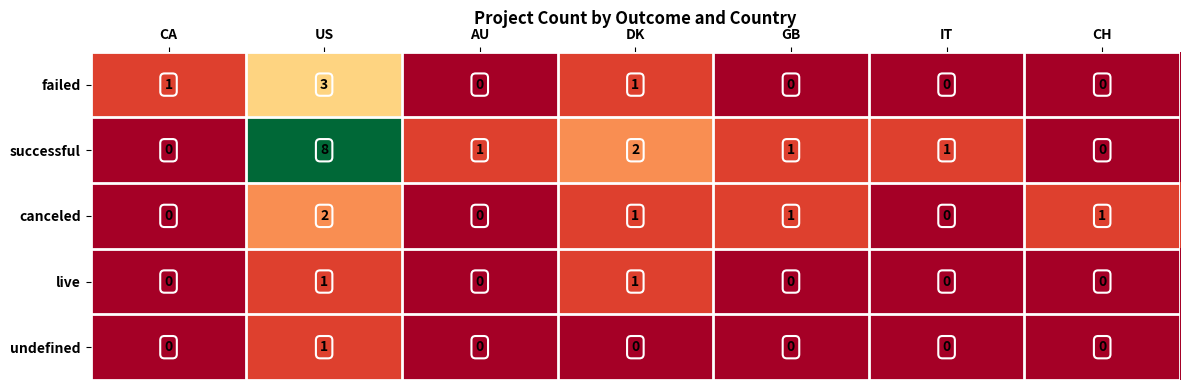

Is the value of successful at CH greater than the value of live at GB?

No